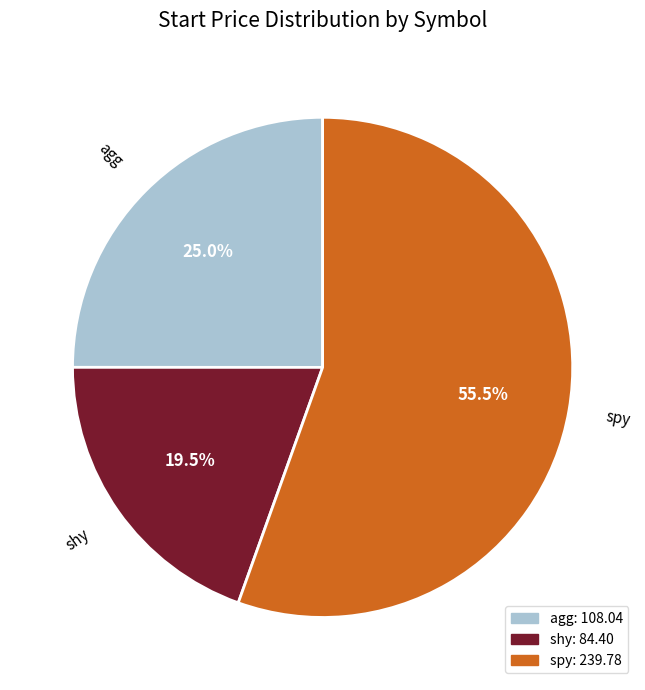

Rank the categories by value from lowest to highest.

shy, agg, spy